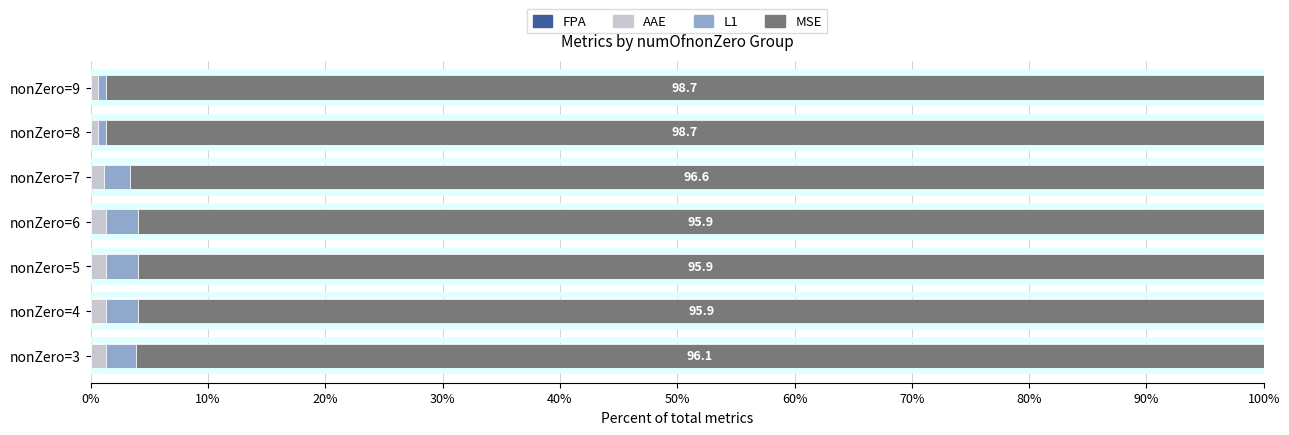

How many series are shown in this chart?

4